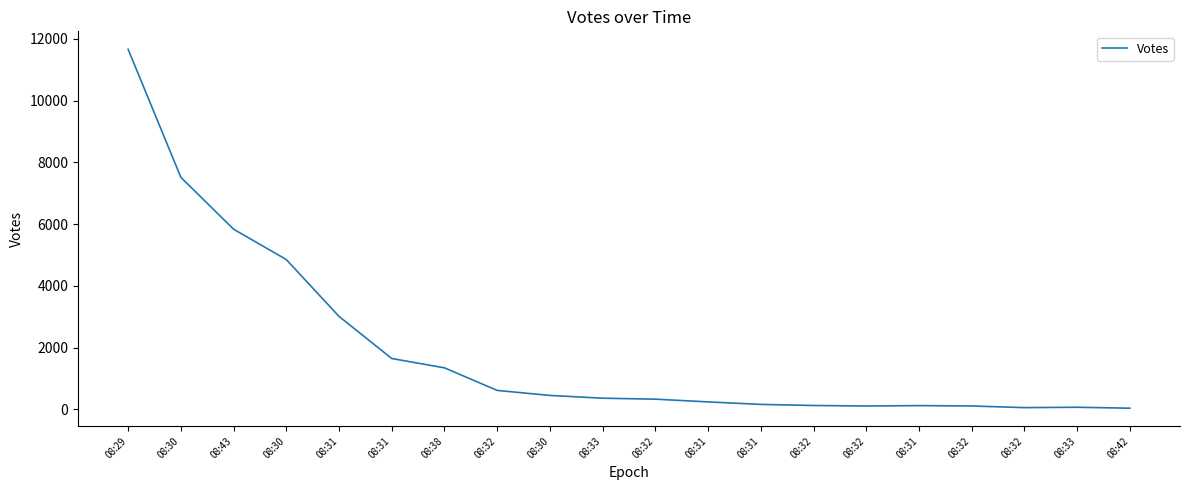

Reading left to right, what are all the values shown in this chart?

08:29=11665	08:30=7517	08:43=5836	08:30=4852	08:31=3010	08:31=1646	08:38=1344	08:32=612	08:30=450	08:33=360	08:32=329	08:31=240	08:31=159	08:32=124	08:32=107	08:31=120	08:32=108	08:32=55	08:33=67	08:42=36